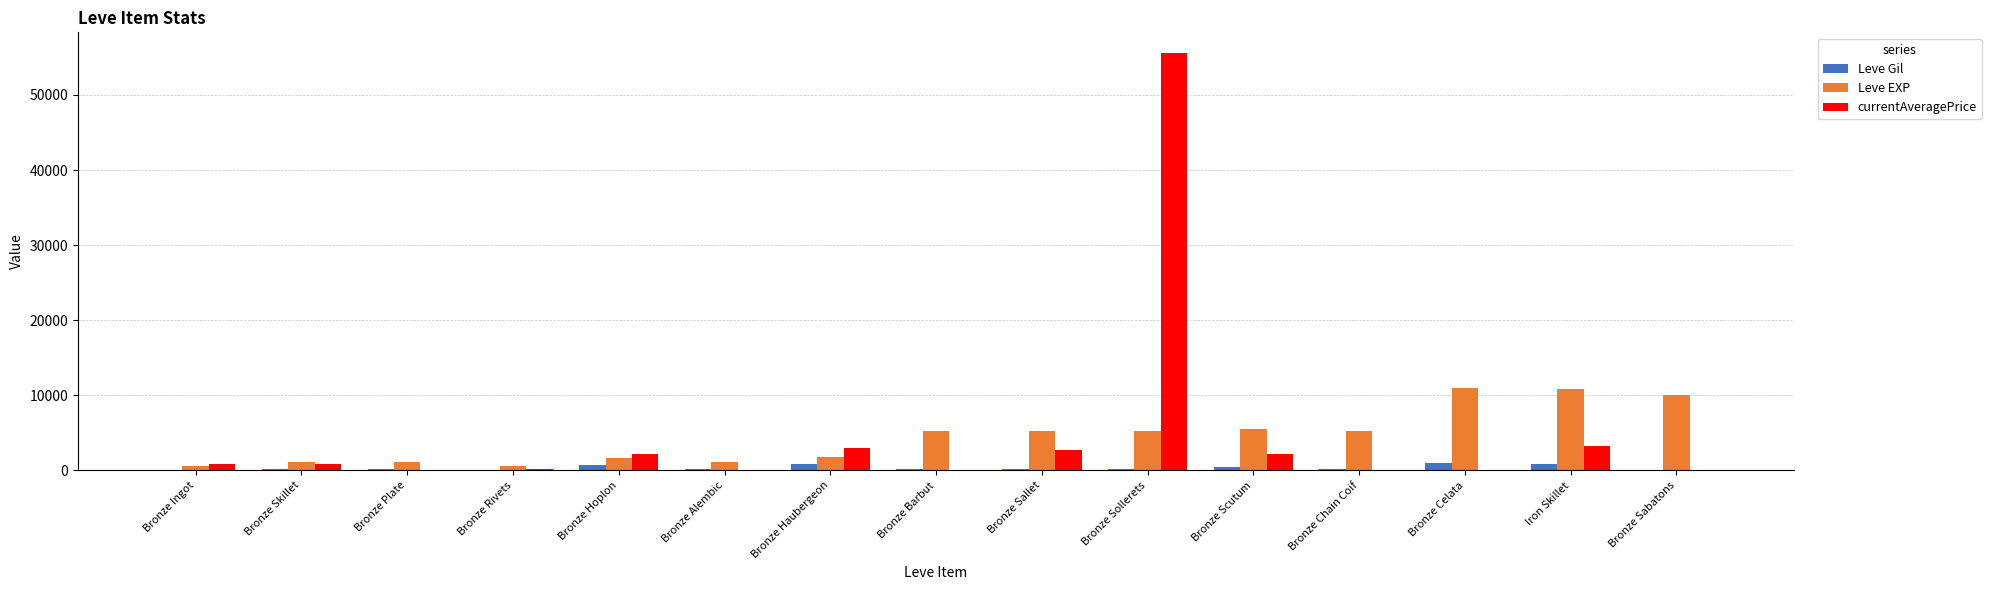

What is the spread (max minus min) of values at Bronze Haubergeon?

2172